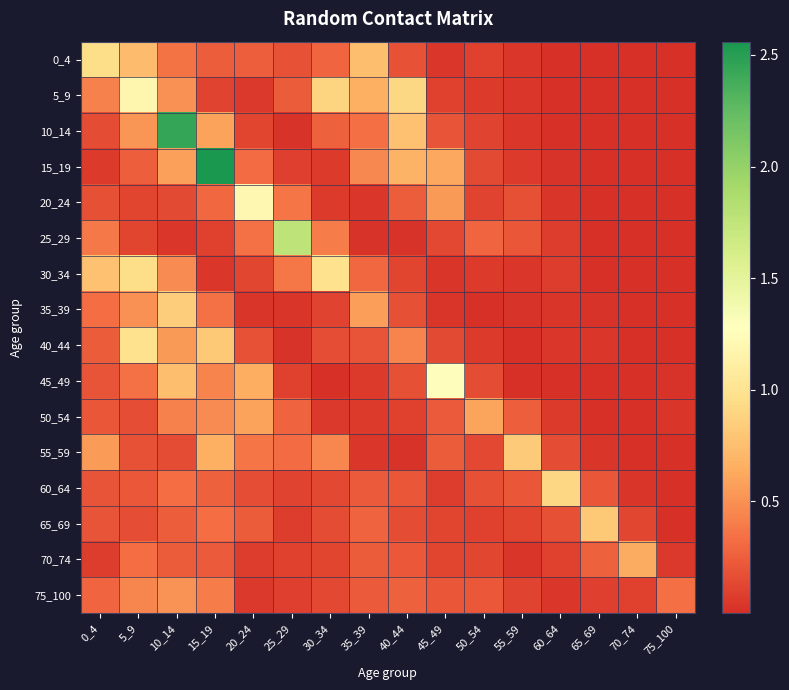

Reading right to left, extract all data points from this chart.

0_4: 75_100=0.0	70_74=0.0	65_69=0.0	60_64=0.0	55_59=0.0	50_54=0.1	45_49=0.0	40_44=0.2	35_39=0.7	30_34=0.3	25_29=0.2	20_24=0.3	15_19=0.2	10_14=0.4	5_9=0.7	0_4=1.0
5_9: 75_100=0.0	70_74=0.0	65_69=0.0	60_64=0.0	55_59=0.0	50_54=0.1	45_49=0.1	40_44=0.9	35_39=0.7	30_34=0.9	25_29=0.2	20_24=0.1	15_19=0.1	10_14=0.5	5_9=1.2	0_4=0.4
10_14: 75_100=0.0	70_74=0.0	65_69=0.0	60_64=0.0	55_59=0.0	50_54=0.1	45_49=0.2	40_44=0.8	35_39=0.3	30_34=0.3	25_29=0.0	20_24=0.1	15_19=0.6	10_14=2.4	5_9=0.5	0_4=0.2
15_19: 75_100=0.0	70_74=0.0	65_69=0.0	60_64=0.0	55_59=0.1	50_54=0.1	45_49=0.6	40_44=0.7	35_39=0.5	30_34=0.1	25_29=0.1	20_24=0.3	15_19=2.6	10_14=0.6	5_9=0.3	0_4=0.1
20_24: 75_100=0.0	70_74=0.0	65_69=0.0	60_64=0.0	55_59=0.2	50_54=0.1	45_49=0.5	40_44=0.2	35_39=0.0	30_34=0.1	25_29=0.4	20_24=1.2	15_19=0.3	10_14=0.1	5_9=0.1	0_4=0.2
25_29: 75_100=0.0	70_74=0.0	65_69=0.0	60_64=0.1	55_59=0.2	50_54=0.3	45_49=0.1	40_44=0.0	35_39=0.0	30_34=0.4	25_29=1.8	20_24=0.4	15_19=0.1	10_14=0.0	5_9=0.1	0_4=0.4
30_34: 75_100=0.0	70_74=0.0	65_69=0.0	60_64=0.1	55_59=0.0	50_54=0.1	45_49=0.0	40_44=0.1	35_39=0.3	30_34=1.0	25_29=0.4	20_24=0.1	15_19=0.0	10_14=0.5	5_9=1.0	0_4=0.8
35_39: 75_100=0.0	70_74=0.0	65_69=0.0	60_64=0.0	55_59=0.0	50_54=0.0	45_49=0.0	40_44=0.2	35_39=0.6	30_34=0.1	25_29=0.0	20_24=0.0	15_19=0.3	10_14=0.8	5_9=0.5	0_4=0.3
40_44: 75_100=0.0	70_74=0.0	65_69=0.0	60_64=0.0	55_59=0.0	50_54=0.1	45_49=0.1	40_44=0.4	35_39=0.2	30_34=0.2	25_29=0.0	20_24=0.2	15_19=0.8	10_14=0.5	5_9=1.0	0_4=0.2
45_49: 75_100=0.0	70_74=0.0	65_69=0.0	60_64=0.0	55_59=0.0	50_54=0.2	45_49=1.3	40_44=0.2	35_39=0.1	30_34=0.0	25_29=0.1	20_24=0.6	15_19=0.4	10_14=0.7	5_9=0.3	0_4=0.2
50_54: 75_100=0.0	70_74=0.0	65_69=0.0	60_64=0.1	55_59=0.3	50_54=0.6	45_49=0.2	40_44=0.1	35_39=0.1	30_34=0.1	25_29=0.3	20_24=0.6	15_19=0.5	10_14=0.4	5_9=0.2	0_4=0.2
55_59: 75_100=0.0	70_74=0.0	65_69=0.0	60_64=0.2	55_59=0.8	50_54=0.1	45_49=0.2	40_44=0.0	35_39=0.0	30_34=0.5	25_29=0.3	20_24=0.4	15_19=0.7	10_14=0.2	5_9=0.2	0_4=0.6
60_64: 75_100=0.0	70_74=0.0	65_69=0.2	60_64=0.9	55_59=0.2	50_54=0.2	45_49=0.1	40_44=0.2	35_39=0.2	30_34=0.1	25_29=0.1	20_24=0.2	15_19=0.3	10_14=0.3	5_9=0.2	0_4=0.2
65_69: 75_100=0.0	70_74=0.1	65_69=0.8	60_64=0.2	55_59=0.1	50_54=0.1	45_49=0.1	40_44=0.2	35_39=0.3	30_34=0.2	25_29=0.1	20_24=0.2	15_19=0.3	10_14=0.2	5_9=0.2	0_4=0.2
70_74: 75_100=0.1	70_74=0.6	65_69=0.3	60_64=0.1	55_59=0.0	50_54=0.1	45_49=0.1	40_44=0.2	35_39=0.2	30_34=0.1	25_29=0.1	20_24=0.1	15_19=0.2	10_14=0.2	5_9=0.3	0_4=0.1
75_100: 75_100=0.3	70_74=0.1	65_69=0.1	60_64=0.0	55_59=0.1	50_54=0.2	45_49=0.2	40_44=0.3	35_39=0.2	30_34=0.1	25_29=0.1	20_24=0.1	15_19=0.4	10_14=0.5	5_9=0.4	0_4=0.3